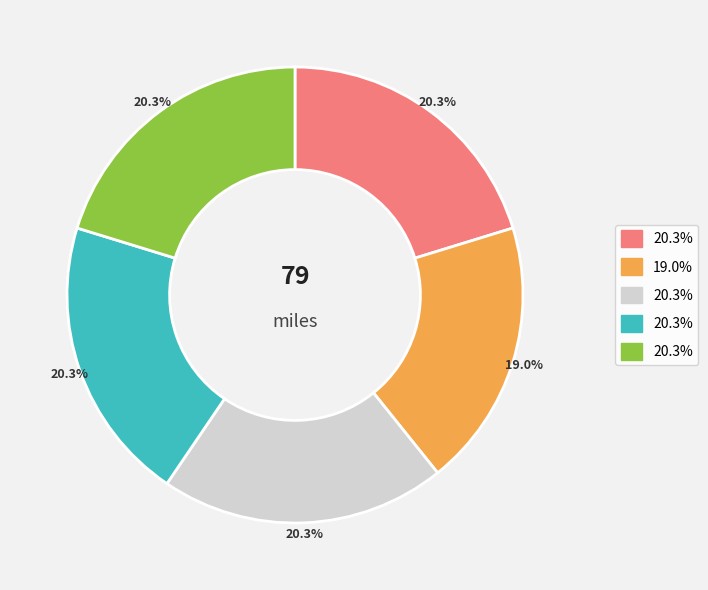

Is there any slice that represents more than half of the pie?

No